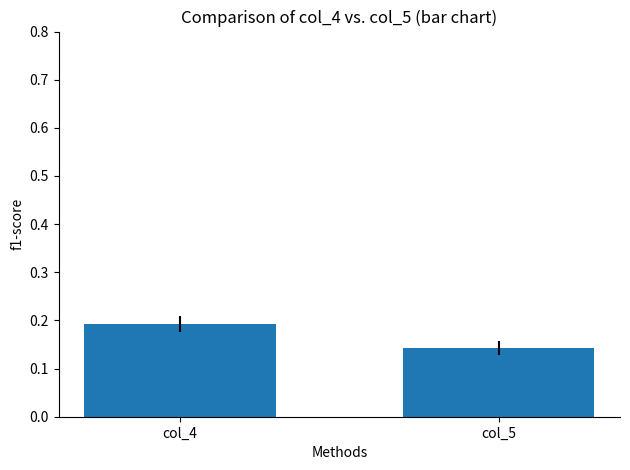

What is the sum of all values?

0.3